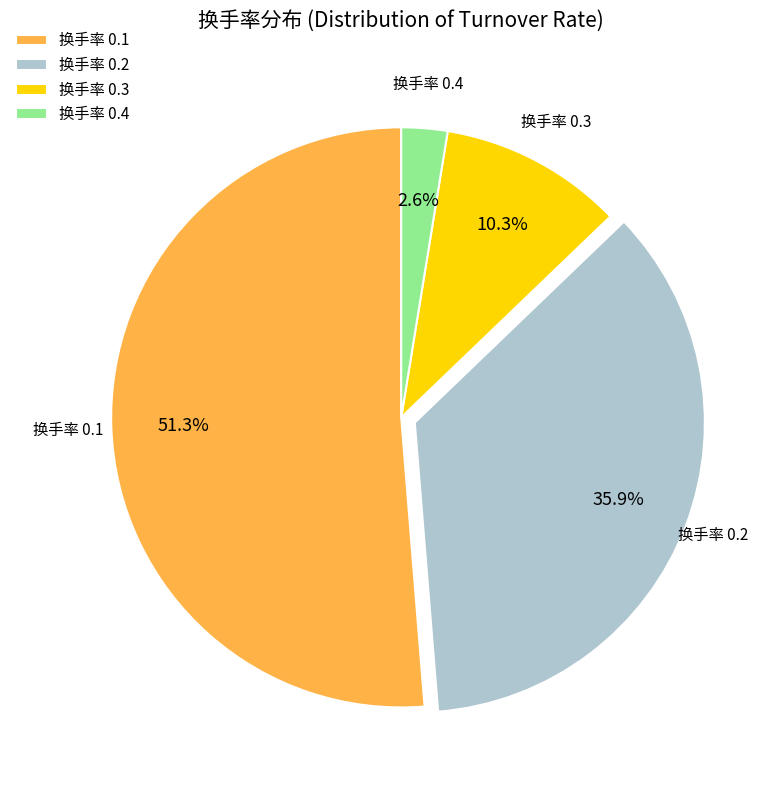

Count the number of slices in the pie.

4